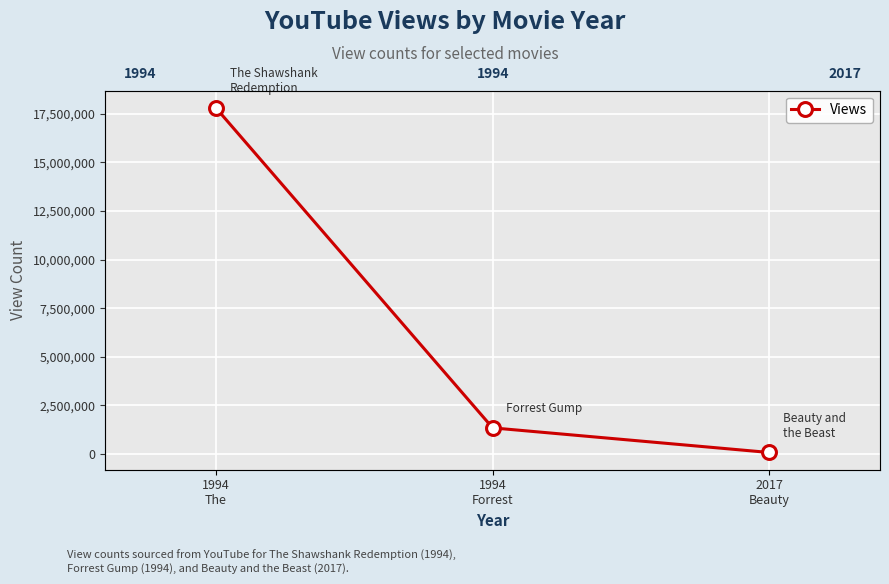

Count the number of values greater than 1345887.

1